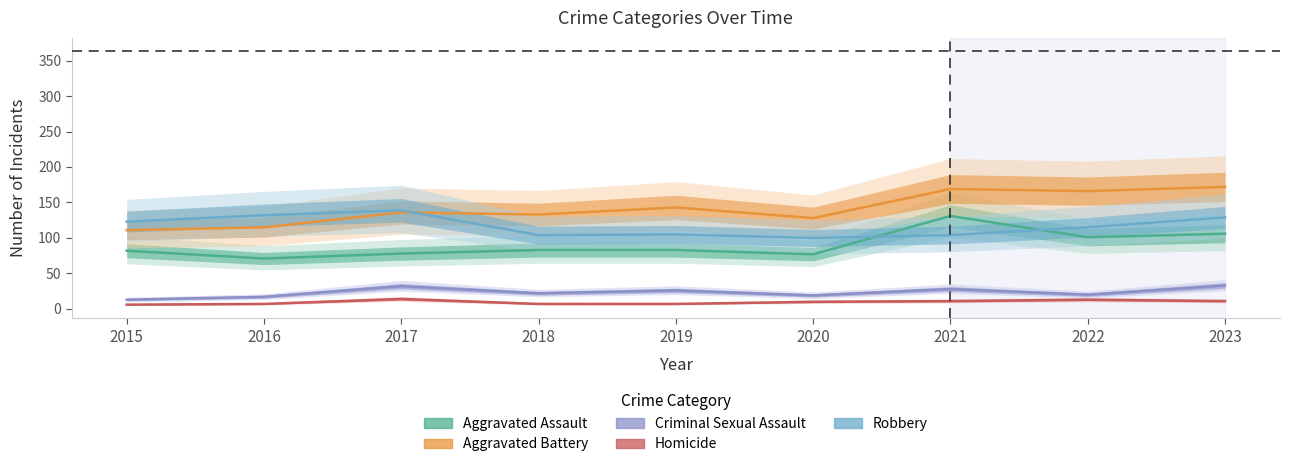

True or false: Robbery has a value of 132 at 2016.

True